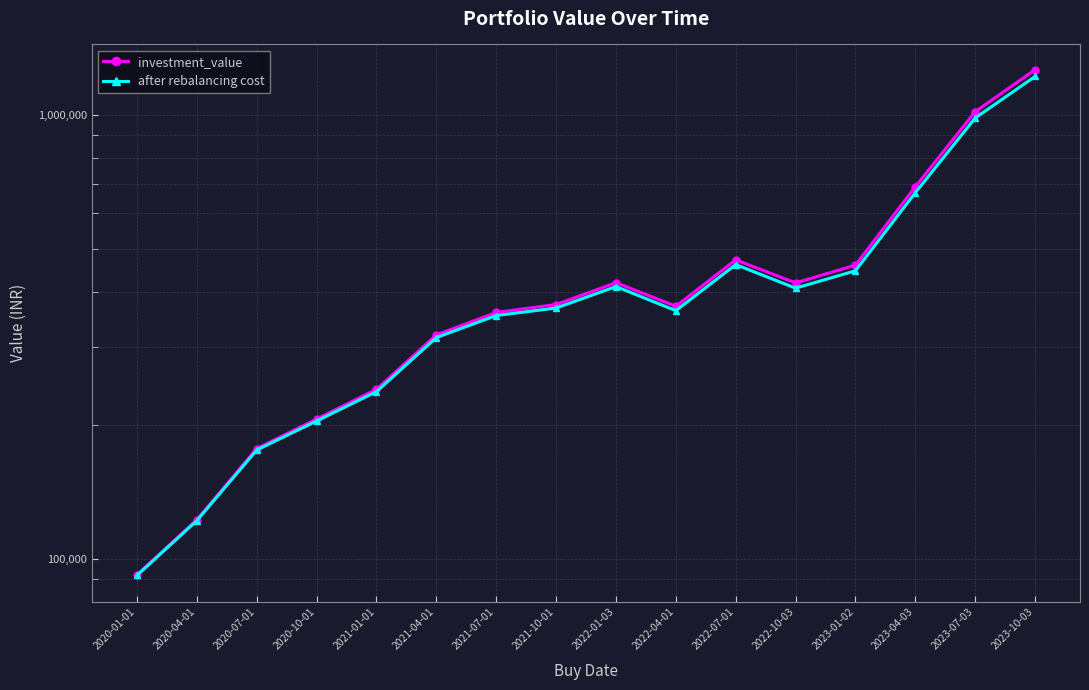

What is the difference between the second highest and minimum values in the after rebalancing cost series?

891894.8